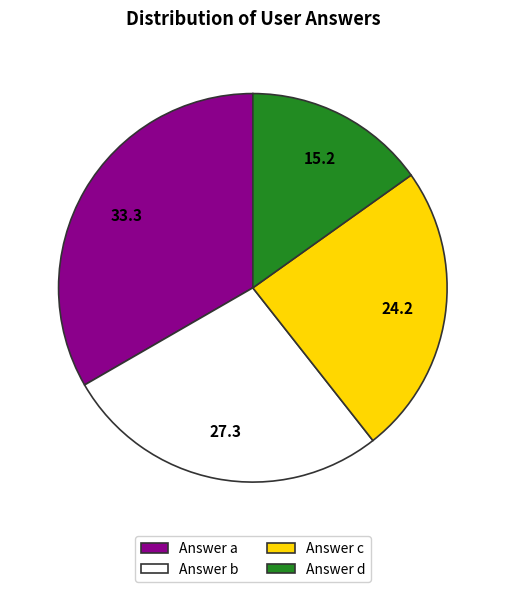

What is the smallest slice in the pie chart?

Answer d